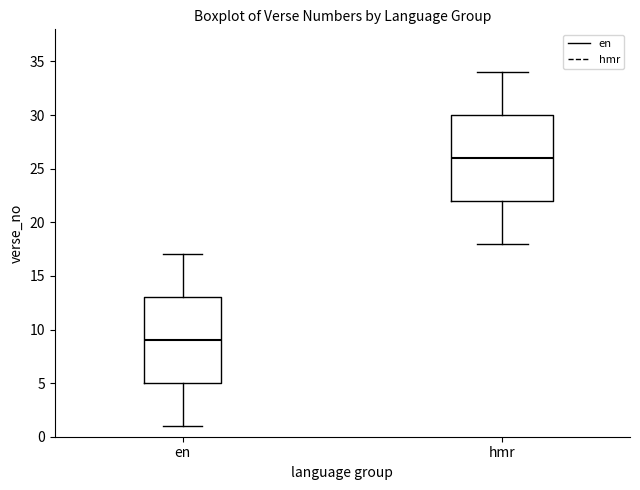

Reading left to right, transcribe this box plot: for each box, give where its median line is, the range the box spans, and where its two whiskers end, as read against the y-axis. The values are not printed on the chart, so give them approximately, as read against the axis.

en: median 9, box 5 to 13, whiskers 1 to 17
hmr: median 26, box 22 to 30, whiskers 18 to 34